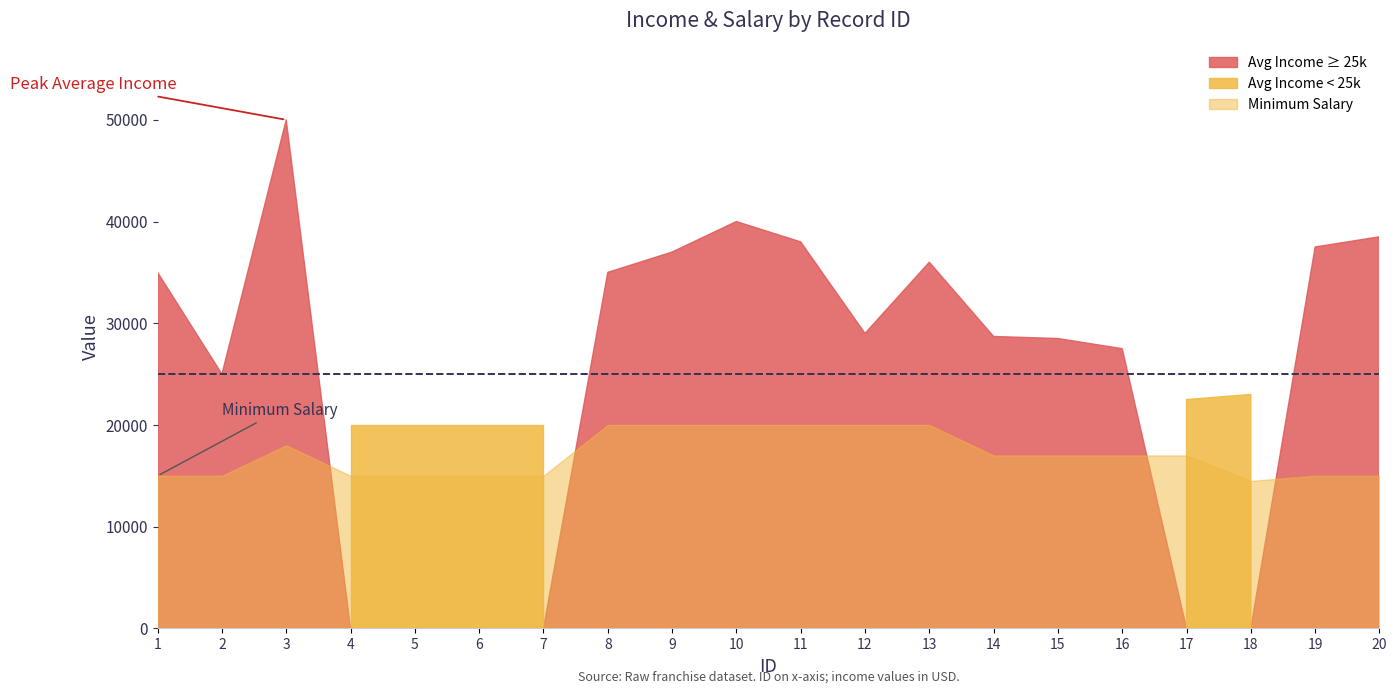

What is the total value across all series at 18?

37500